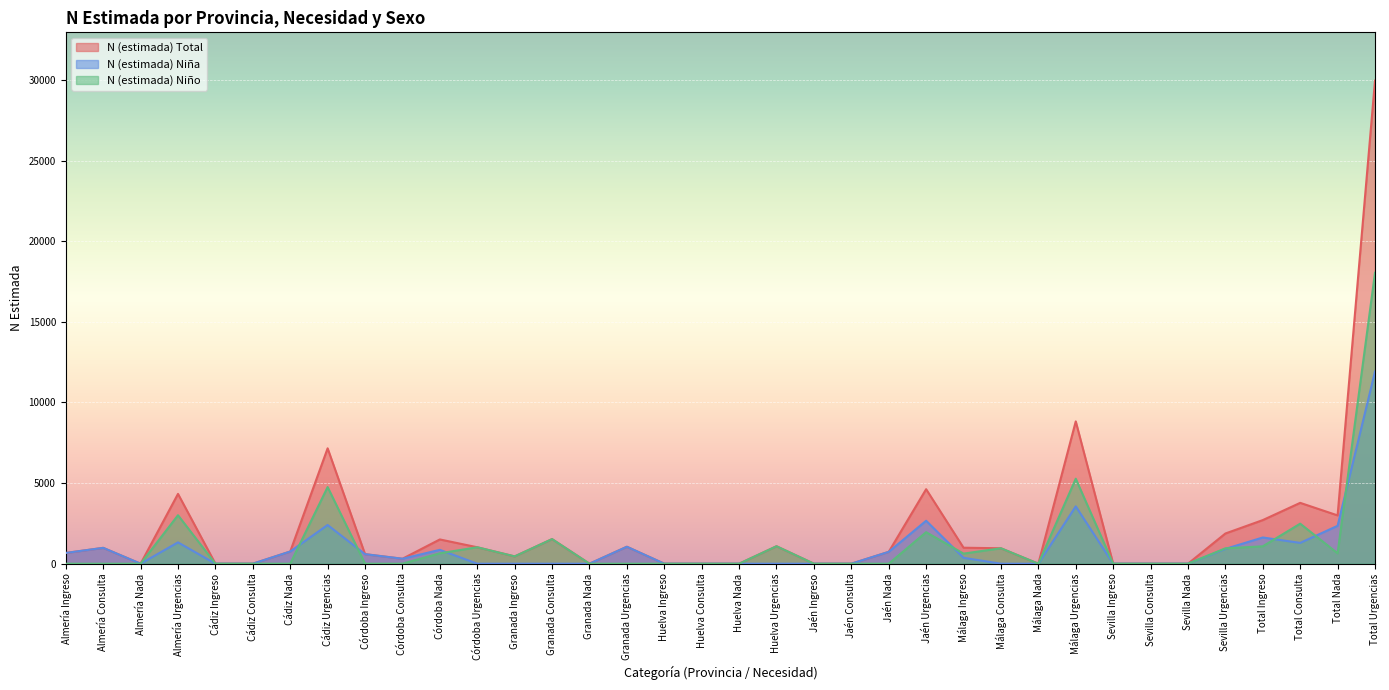

Reading left to right, what are all the values shown in this chart?

N (estimada) Total: Almería Ingreso=667	Almería Consulta=983	Almería Nada=0	Almería Urgencias=4330	Cádiz Ingreso=0	Cádiz Consulta=0	Cádiz Nada=756	Cádiz Urgencias=7156	Córdoba Ingreso=592	Córdoba Consulta=308	Córdoba Nada=1505	Córdoba Urgencias=1020	Granada Ingreso=453	Granada Consulta=1526	Granada Nada=0	Granada Urgencias=1052	Huelva Ingreso=0	Huelva Consulta=0	Huelva Nada=0	Huelva Urgencias=1083	Jaén Ingreso=0	Jaén Consulta=0	Jaén Nada=735	Jaén Urgencias=4621	Málaga Ingreso=992	Málaga Consulta=957	Málaga Nada=0	Málaga Urgencias=8826	Sevilla Ingreso=0	Sevilla Consulta=0	Sevilla Nada=0	Sevilla Urgencias=1873	Total Ingreso=2705	Total Consulta=3774	Total Nada=2996	Total Urgencias=29960
N (estimada) Niña: Almería Ingreso=667	Almería Consulta=983	Almería Nada=0	Almería Urgencias=1323	Cádiz Ingreso=0	Cádiz Consulta=0	Cádiz Nada=756	Cádiz Urgencias=2402	Córdoba Ingreso=592	Córdoba Consulta=308	Córdoba Nada=860	Córdoba Urgencias=0	Granada Ingreso=0	Granada Consulta=0	Granada Nada=0	Granada Urgencias=1052	Huelva Ingreso=0	Huelva Consulta=0	Huelva Nada=0	Huelva Urgencias=0	Jaén Ingreso=0	Jaén Consulta=0	Jaén Nada=735	Jaén Urgencias=2665	Málaga Ingreso=366	Málaga Consulta=0	Málaga Nada=0	Málaga Urgencias=3556	Sevilla Ingreso=0	Sevilla Consulta=0	Sevilla Nada=0	Sevilla Urgencias=919	Total Ingreso=1626	Total Consulta=1291	Total Nada=2350	Total Urgencias=11916
N (estimada) Niño: Almería Ingreso=0	Almería Consulta=0	Almería Nada=0	Almería Urgencias=3007	Cádiz Ingreso=0	Cádiz Consulta=0	Cádiz Nada=0	Cádiz Urgencias=4753	Córdoba Ingreso=0	Córdoba Consulta=0	Córdoba Nada=646	Córdoba Urgencias=1020	Granada Ingreso=453	Granada Consulta=1526	Granada Nada=0	Granada Urgencias=0	Huelva Ingreso=0	Huelva Consulta=0	Huelva Nada=0	Huelva Urgencias=1083	Jaén Ingreso=0	Jaén Consulta=0	Jaén Nada=0	Jaén Urgencias=1955	Málaga Ingreso=626	Málaga Consulta=957	Málaga Nada=0	Málaga Urgencias=5271	Sevilla Ingreso=0	Sevilla Consulta=0	Sevilla Nada=0	Sevilla Urgencias=954	Total Ingreso=1079	Total Consulta=2483	Total Nada=646	Total Urgencias=18044